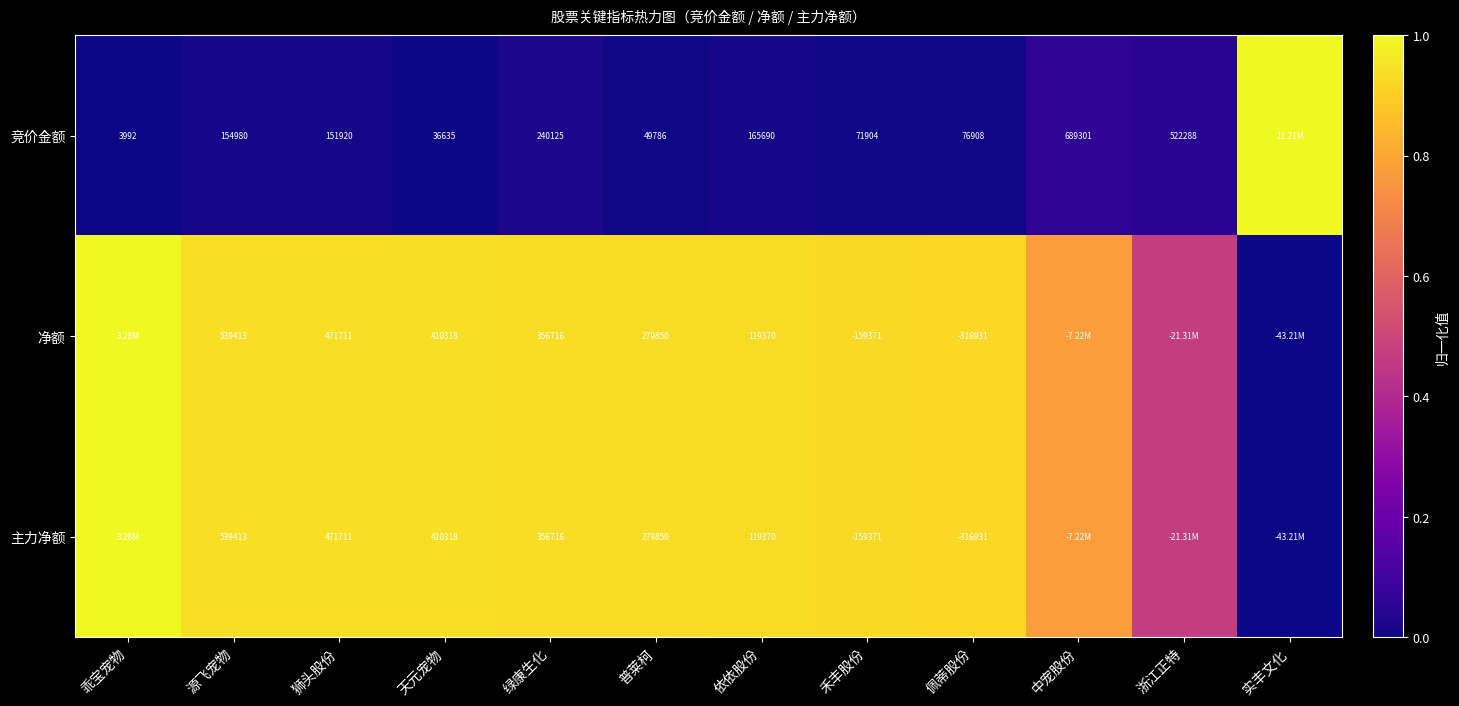

At which category is the sum across all series the highest?

乖宝宠物